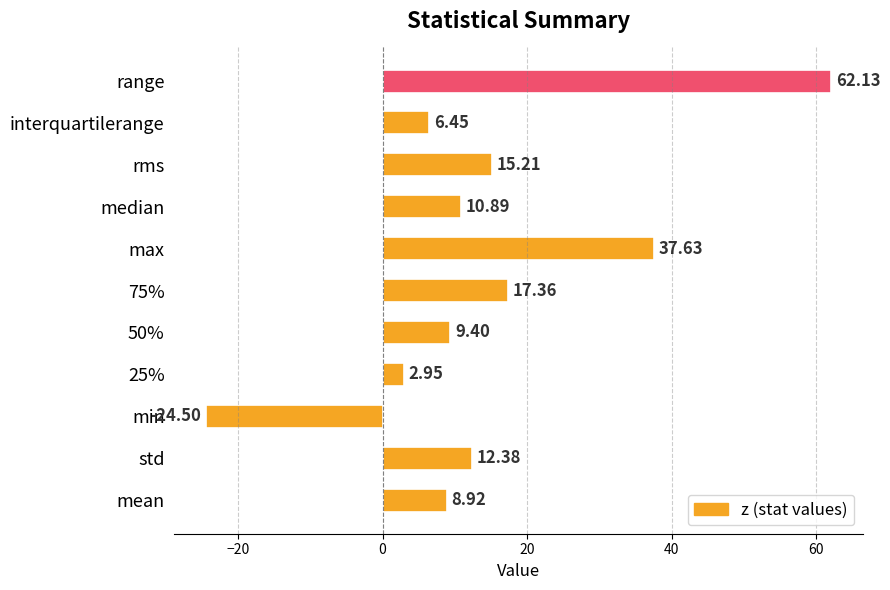

Rank the categories by value from lowest to highest.

min, 25%, interquartilerange, mean, 50%, median, std, rms, 75%, max, range